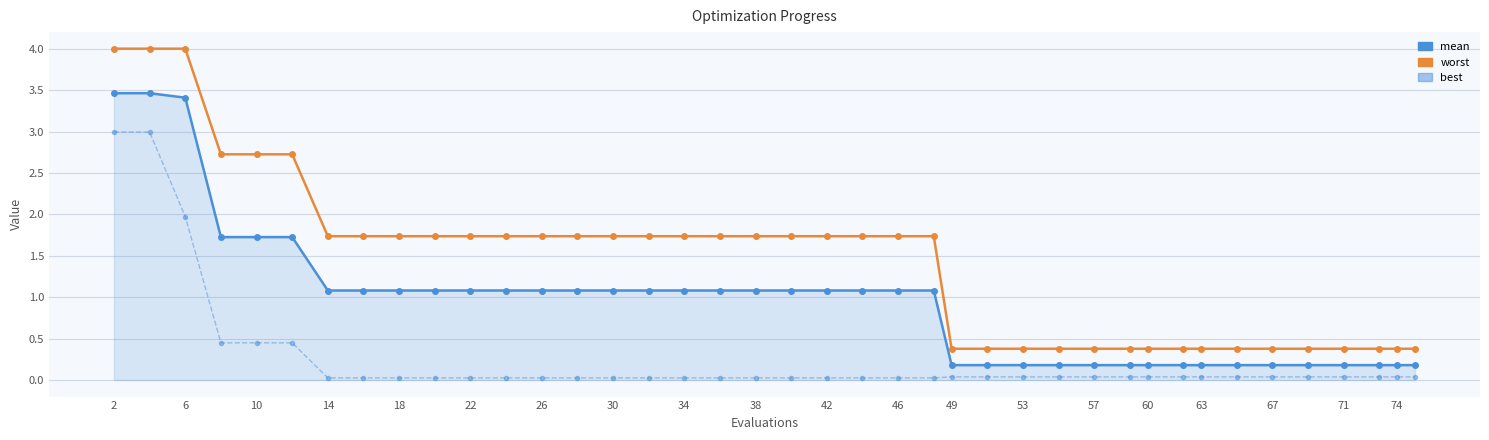

What is the difference between the second highest and second lowest values in the mean series?

3.3